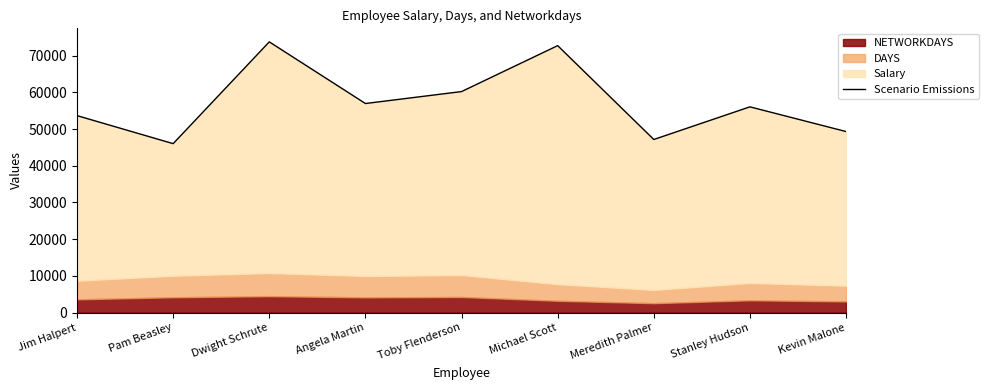

Reading right to left, transcribe all the data shown in this chart.

Kevin Malone=49326	Stanley Hudson=56058	Meredith Palmer=47163	Michael Scott=72734	Toby Flenderson=60218	Angela Martin=56963	Dwight Schrute=73759	Pam Beasley=46031	Jim Halpert=53667